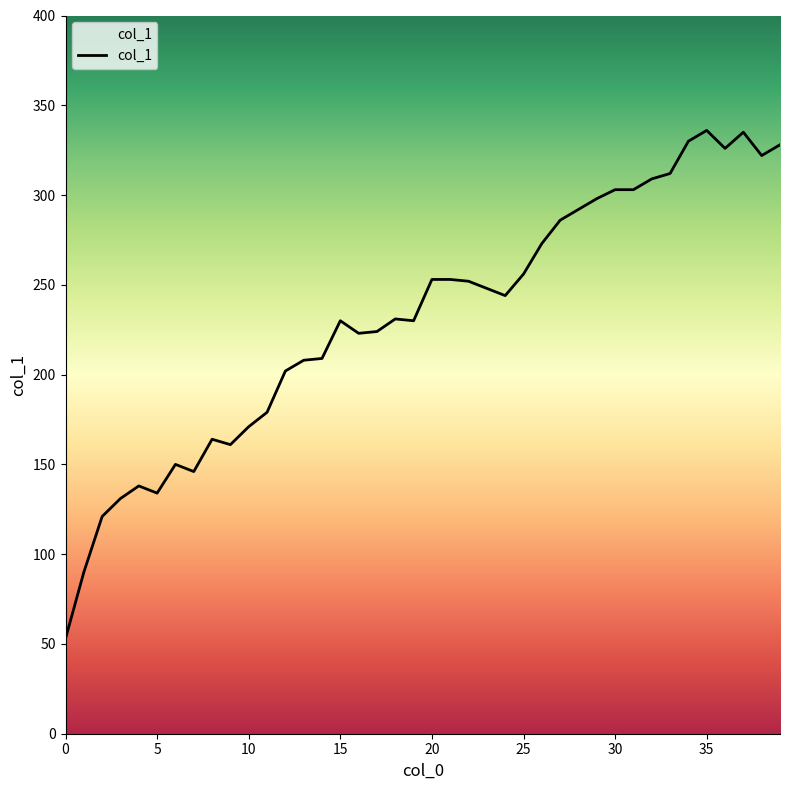

What is the minimum value shown in the chart?

53